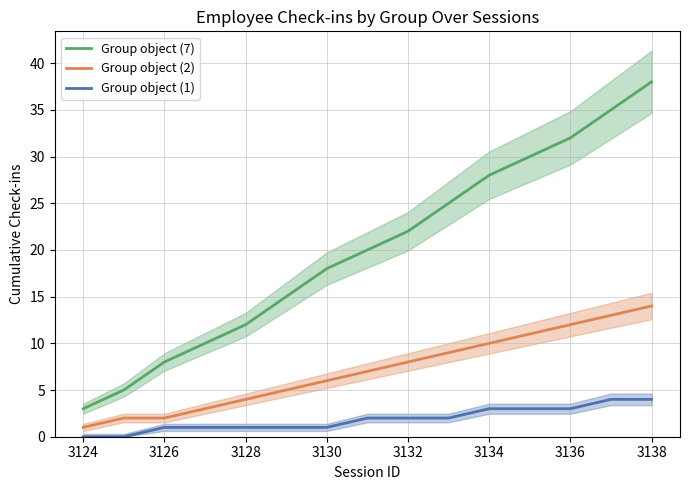

Reading left to right, what are all the values shown in this chart?

Group object (7): 3	5	8	10	12	15	18	20	22	25	28	30	32	35	38
Group object (2): 1	2	2	3	4	5	6	7	8	9	10	11	12	13	14
Group object (1): 0	0	1	1	1	1	1	2	2	2	3	3	3	4	4